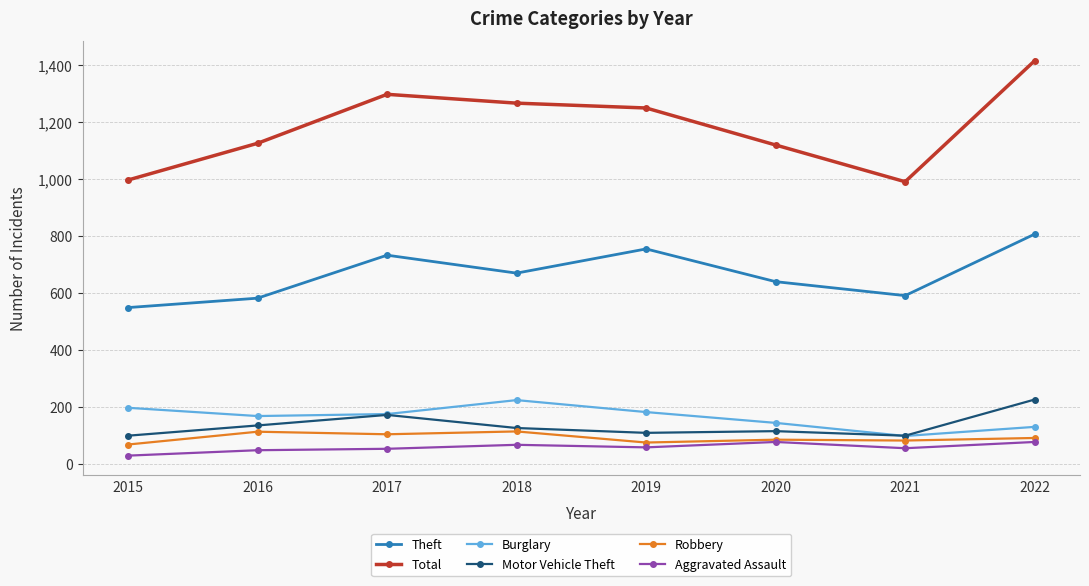

Count the number of data series in this chart.

6